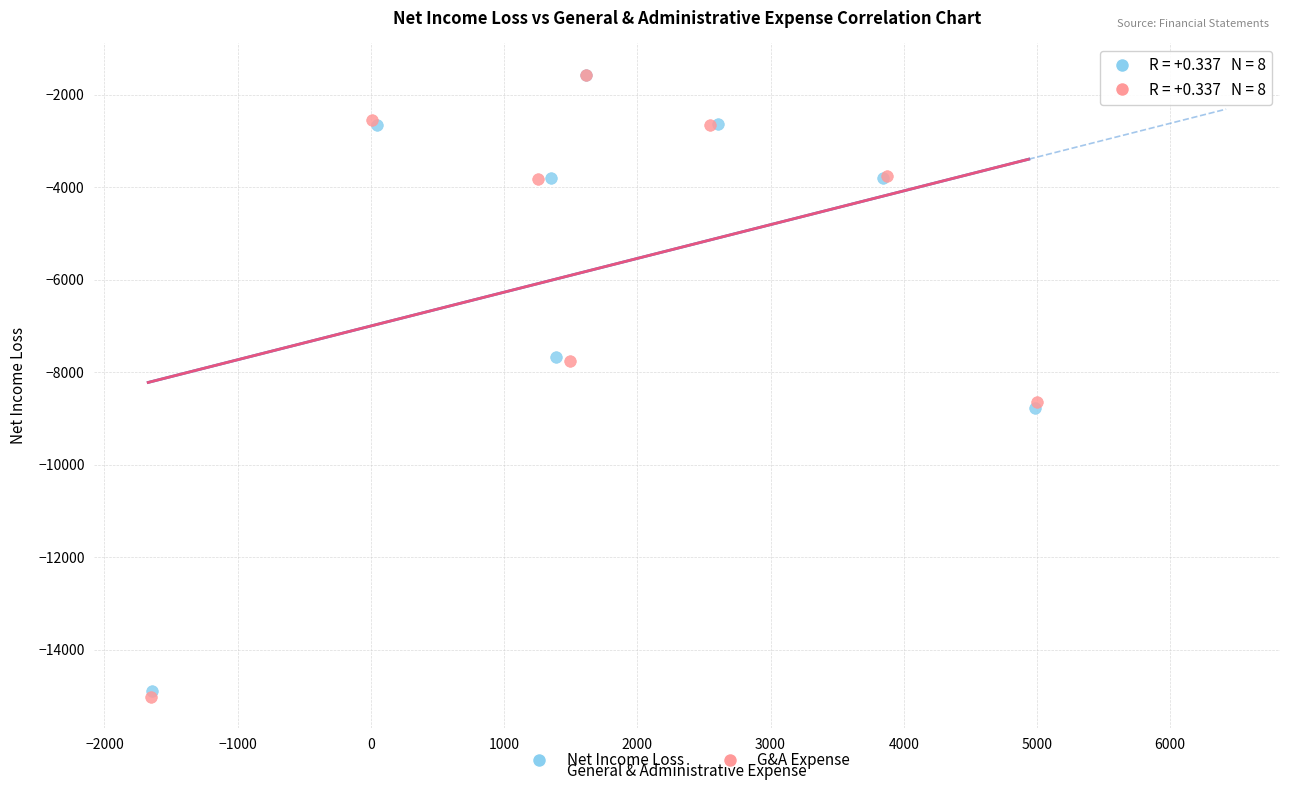

Which series has the widest spread of Y values?

G&A Expense